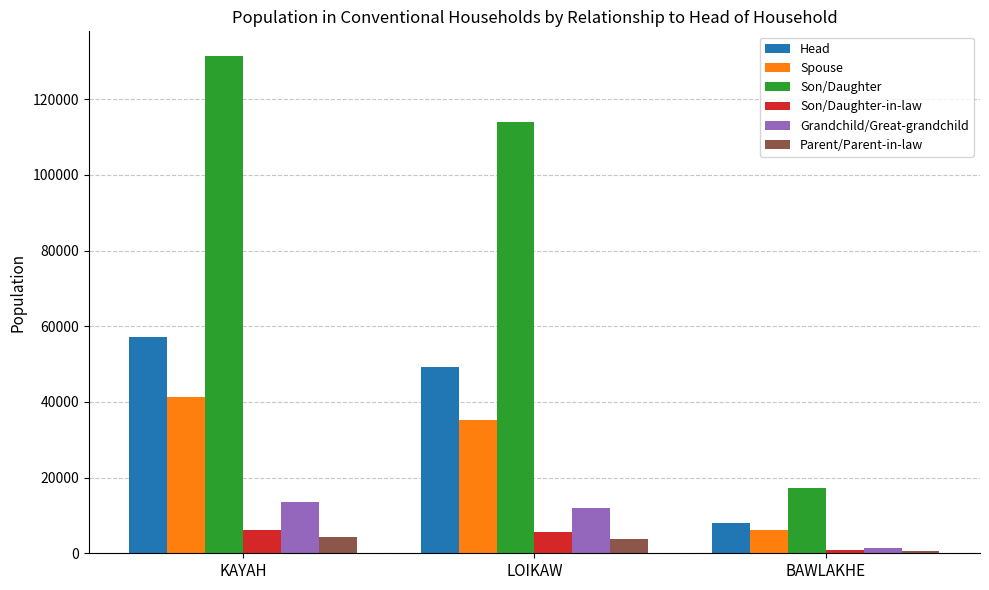

Between KAYAH and BAWLAKHE, which series saw the biggest shift?

Son/Daughter